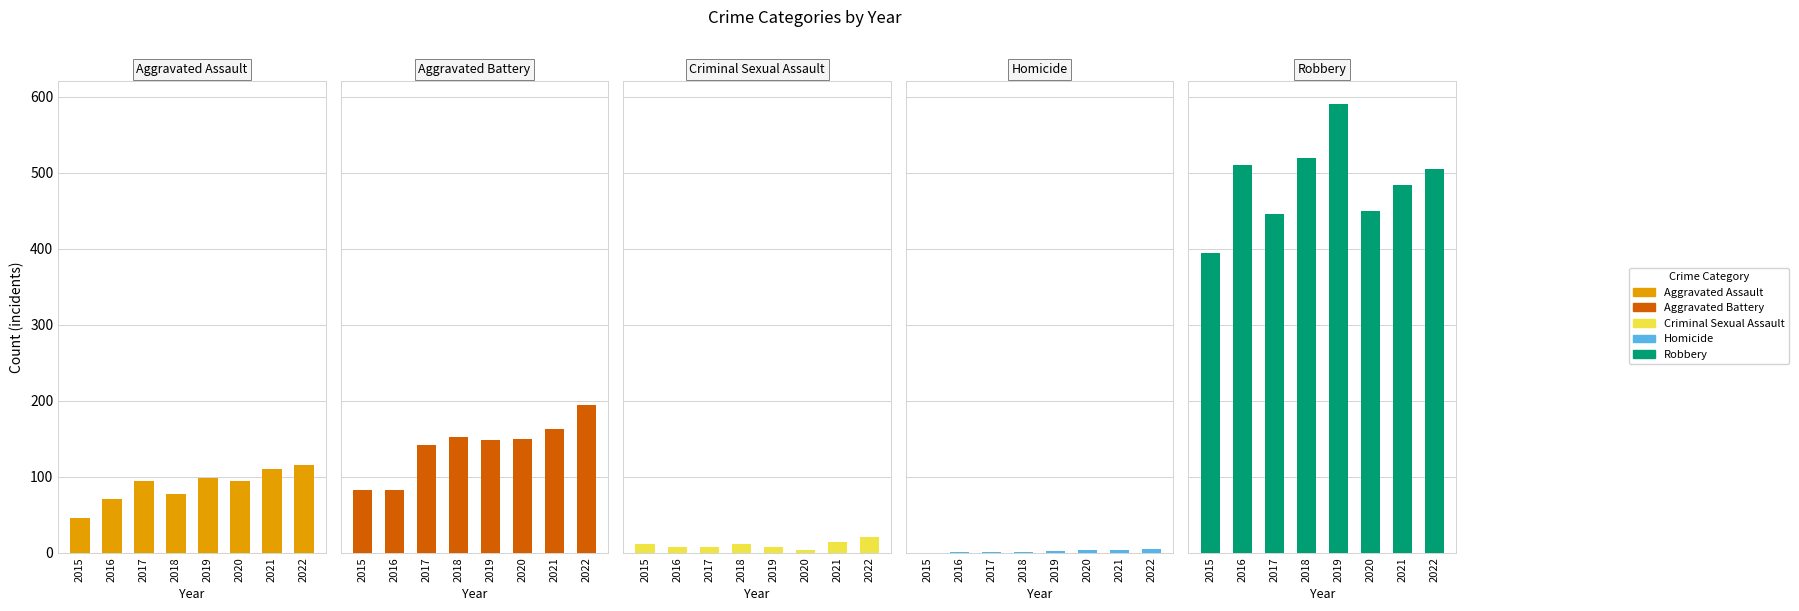

What are all the series names shown in the legend?

Aggravated Assault, Aggravated Battery, Criminal Sexual Assault, Homicide, Robbery